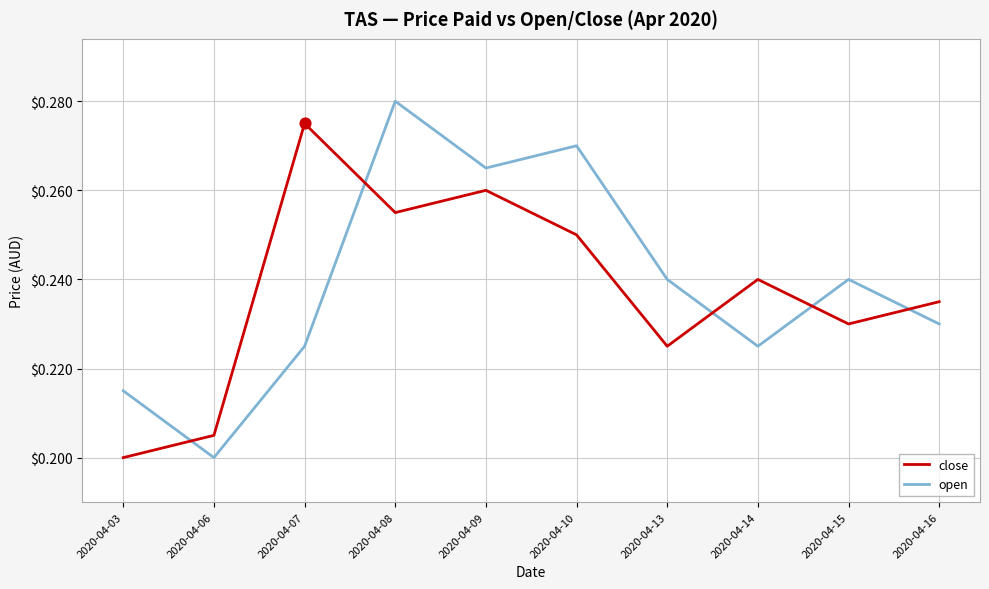

Which series has the widest spread of values?

open